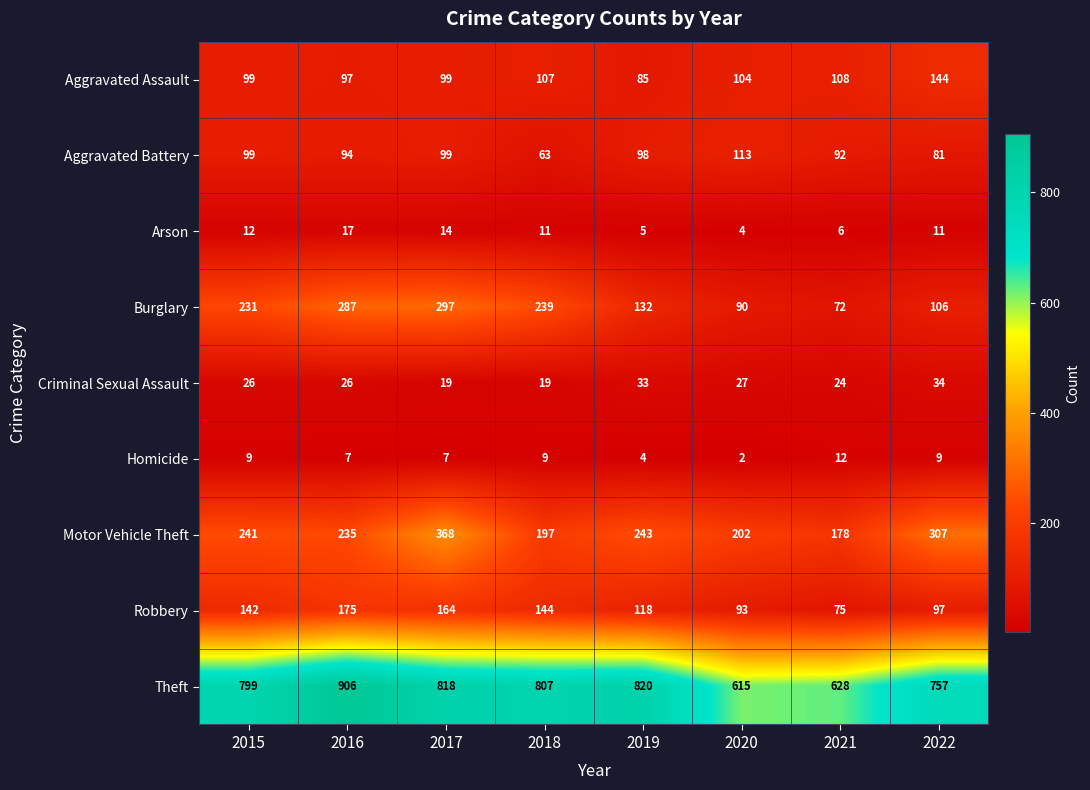

At which category does the chart reach its peak across all series?

2016